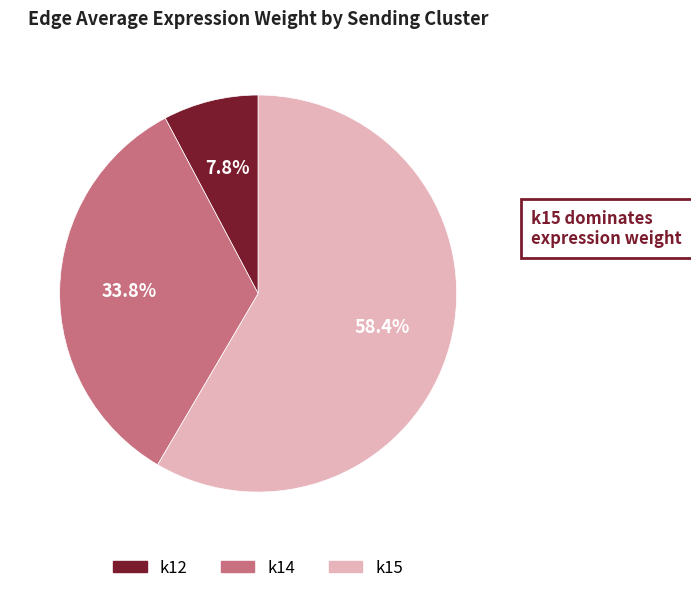

Is there a majority slice in this chart?

Yes